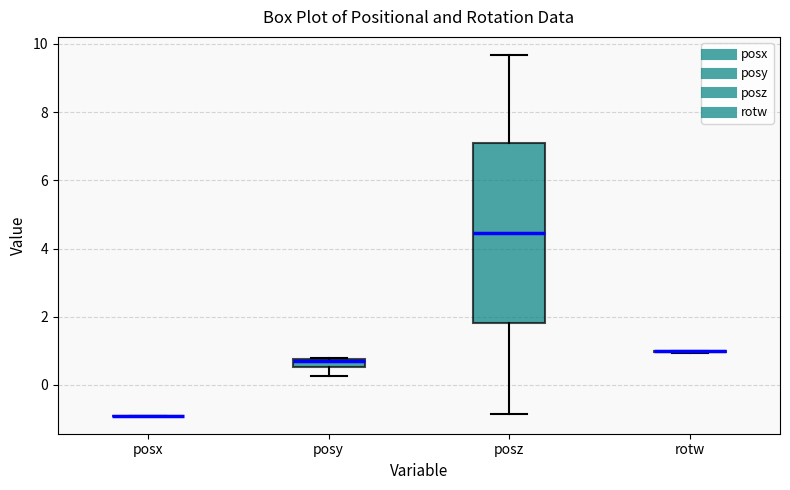

Which box is the tallest, from its lower edge to its upper edge?

posz